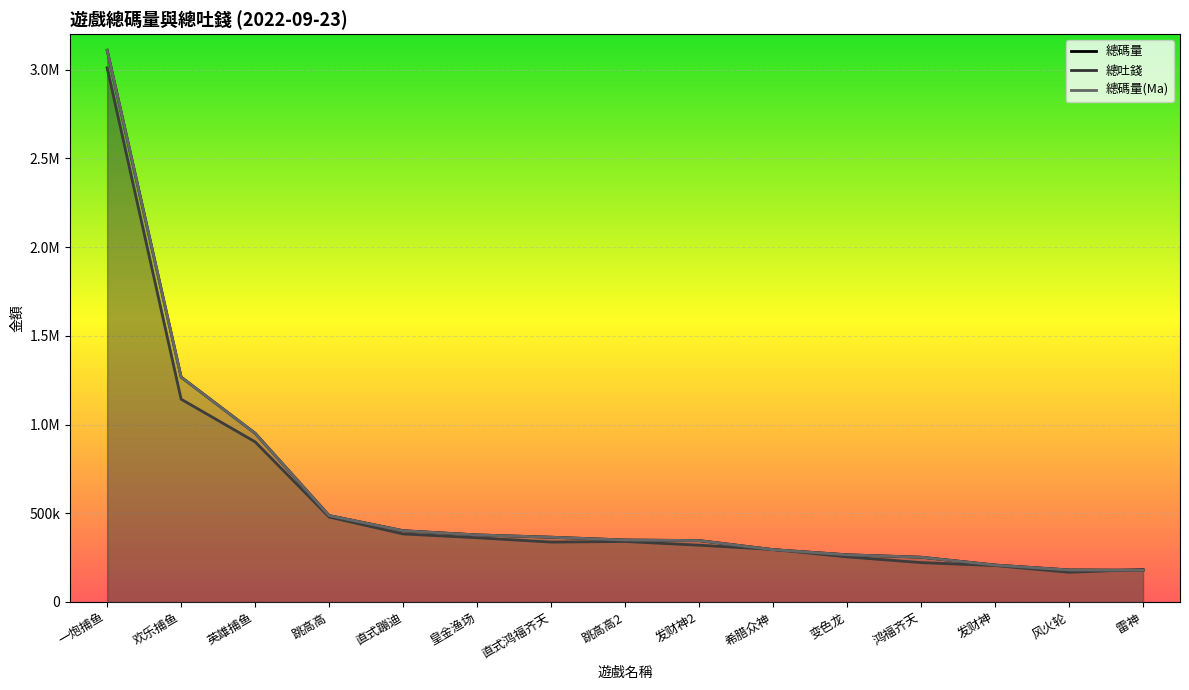

What is the difference between the 總碼量 values at 欢乐捕鱼 and 一炮捕鱼?

1842197.1